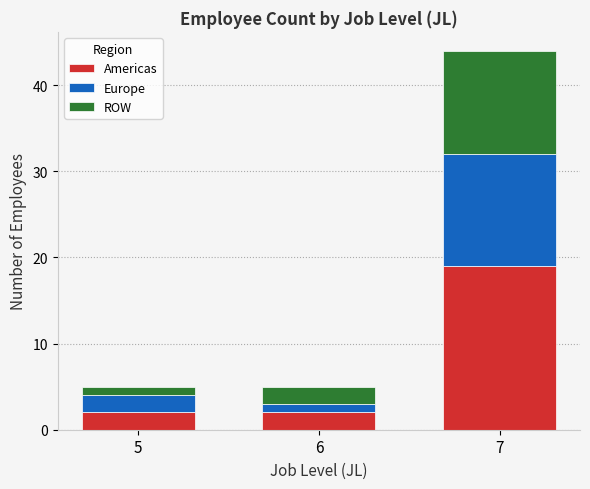

What is the highest value of the Americas series?

19